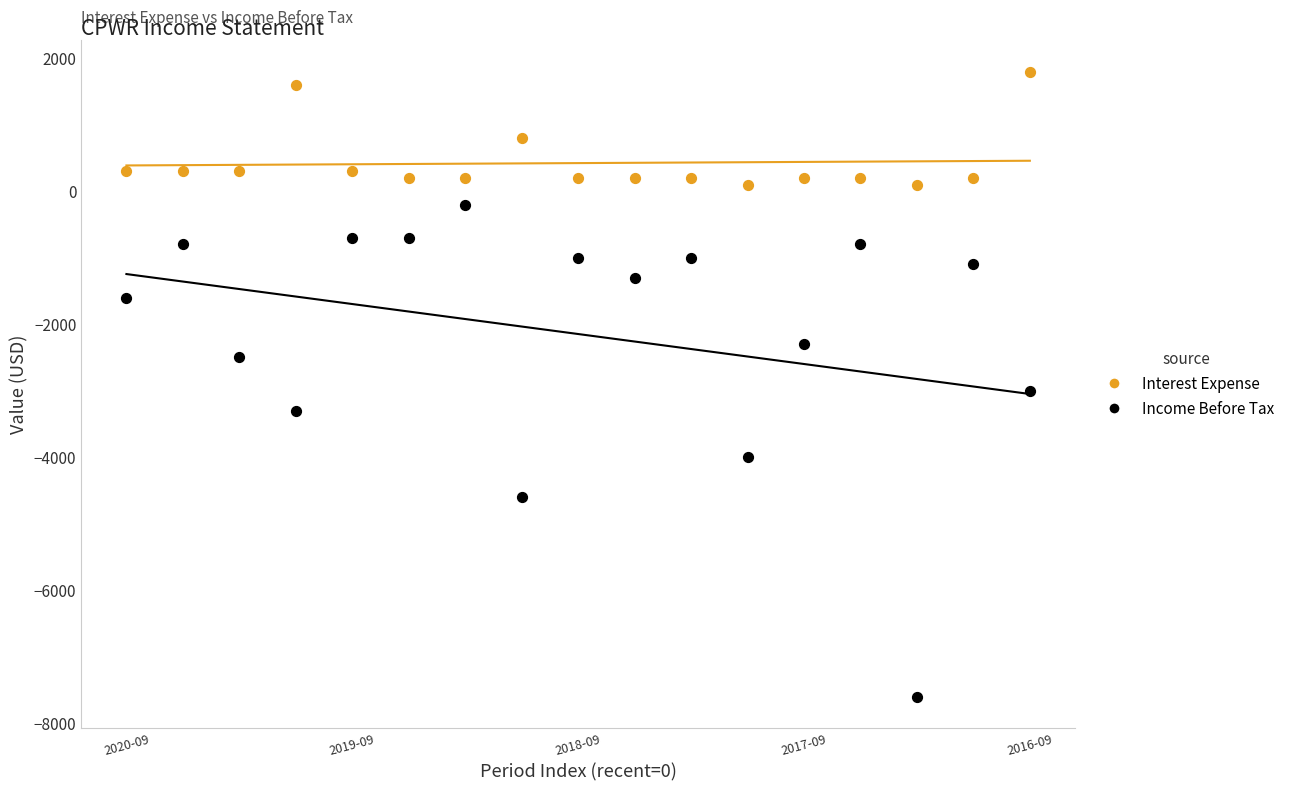

Which series contains the highest Y value?

Interest Expense